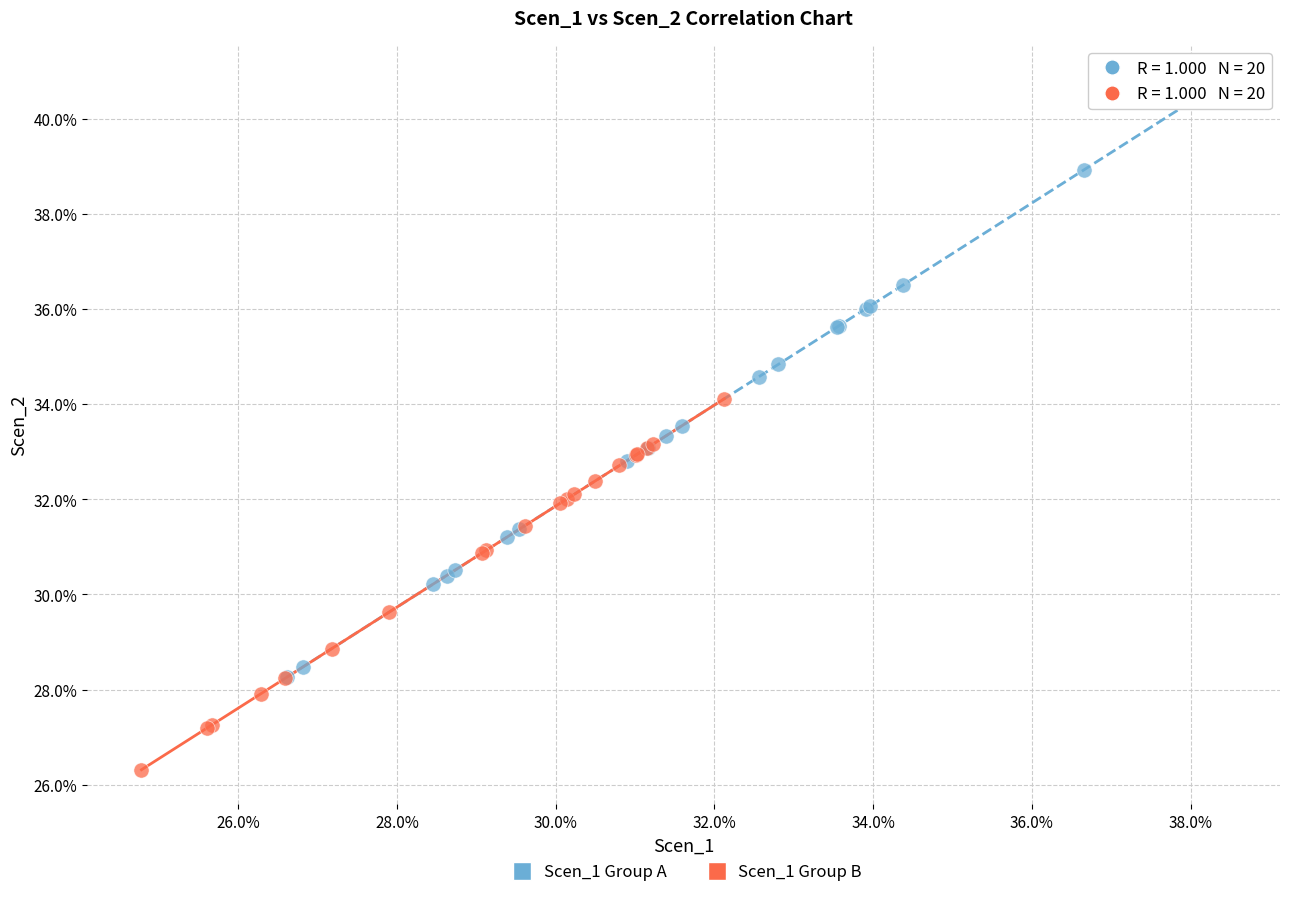

Which series contains the lowest Y value?

Scen_1 Group B